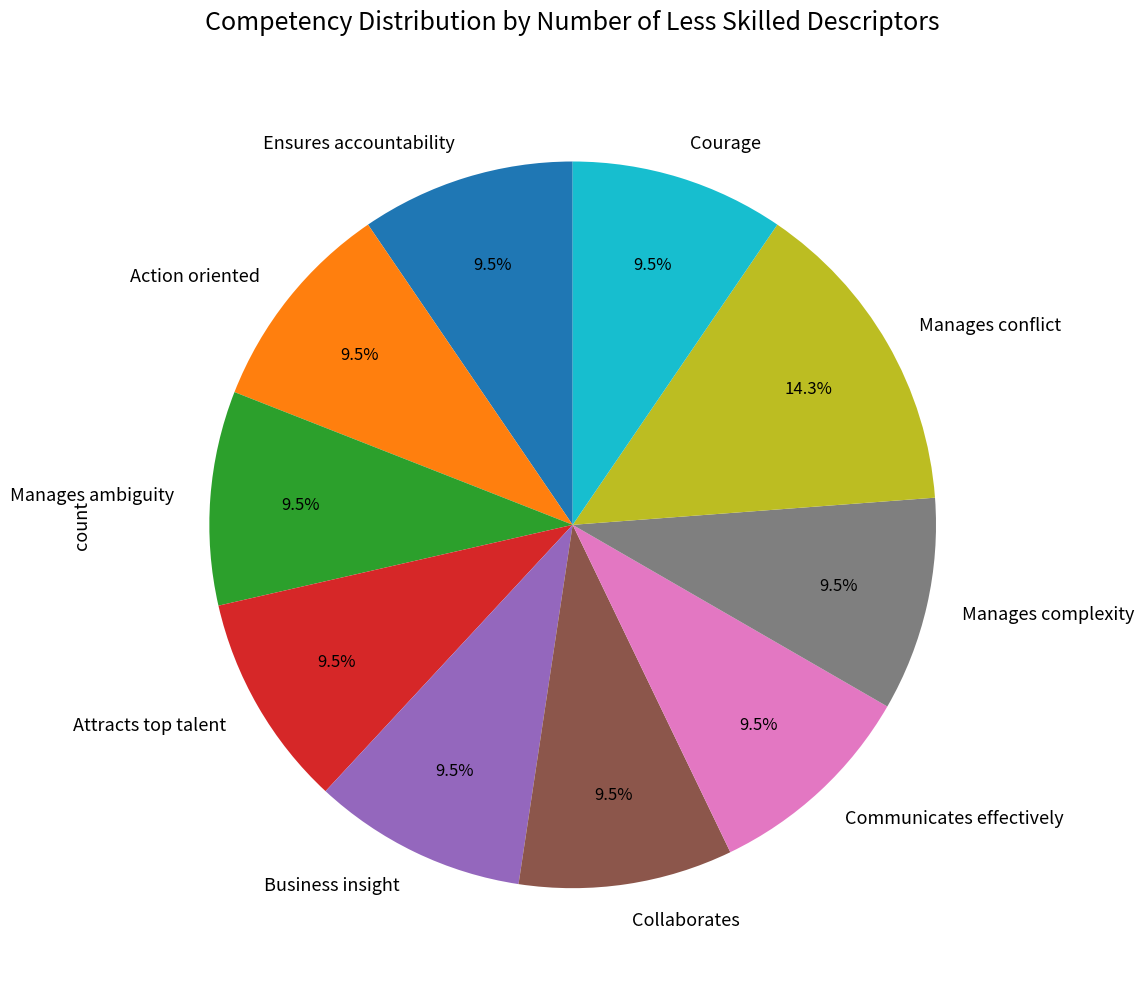

Does Business insight represent more than half of the total?

No